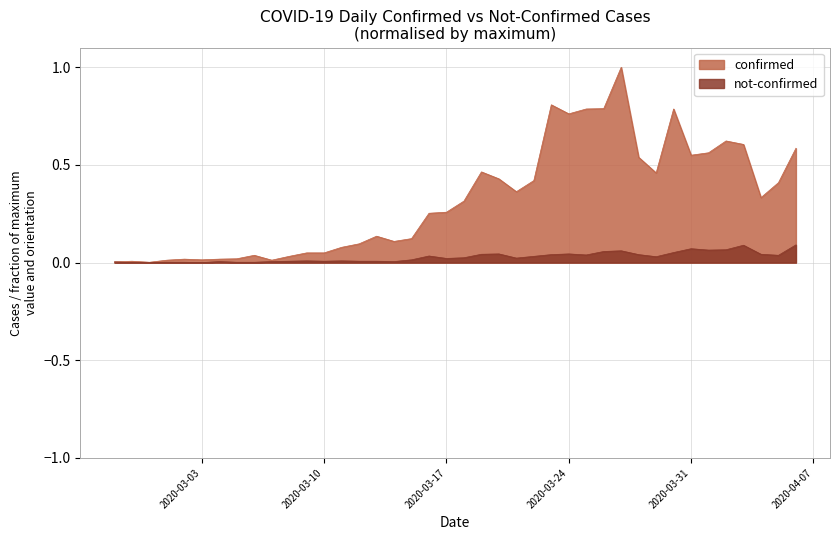

List the labels in order of not-confirmed value, largest first.

2020-04-06, 2020-04-03, 2020-03-31, 2020-04-02, 2020-04-01, 2020-03-27, 2020-03-26, 2020-03-30, 2020-03-20, 2020-03-24, 2020-03-19, 2020-04-04, 2020-03-23, 2020-03-28, 2020-03-25, 2020-04-05, 2020-03-16, 2020-03-22, 2020-03-29, 2020-03-18, 2020-03-21, 2020-03-17, 2020-03-15, 2020-03-09, 2020-03-11, 2020-03-08, 2020-03-10, 2020-03-12, 2020-03-13, 2020-03-04, 2020-03-07, 2020-03-14, 2020-02-27, 2020-03-01, 2020-03-02, 2020-03-05, 2020-03-06, 2020-02-28, 2020-02-29, 2020-03-03